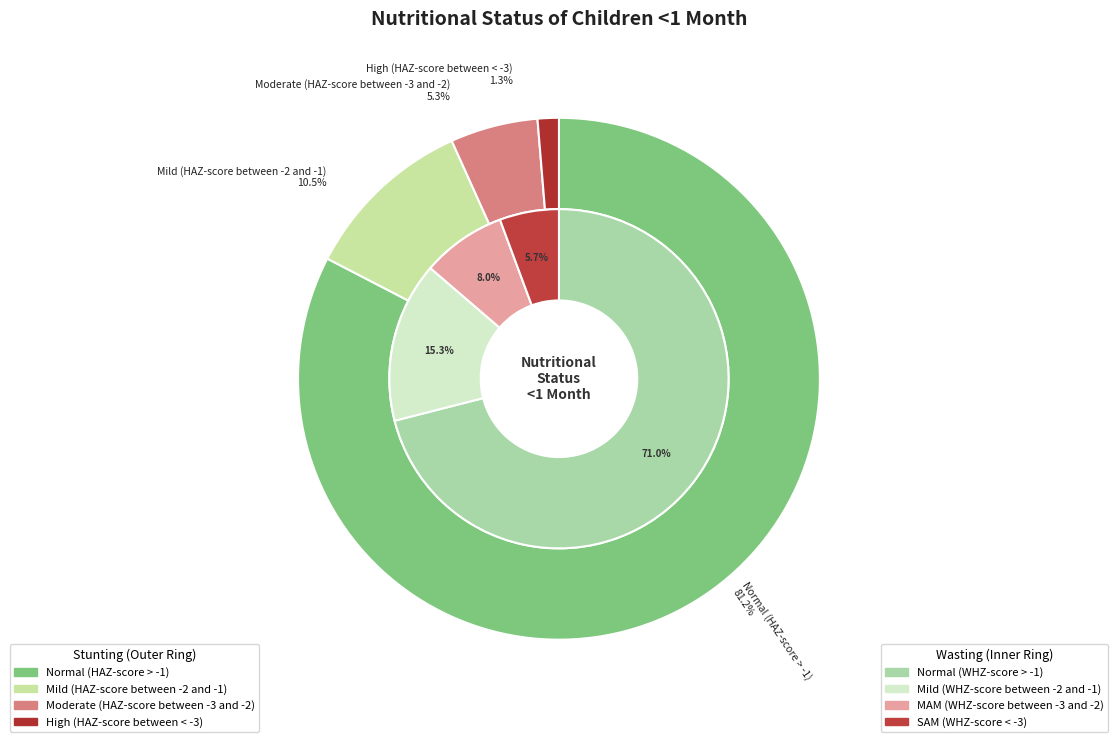

Does Wasting account for over 50% of the chart?

No